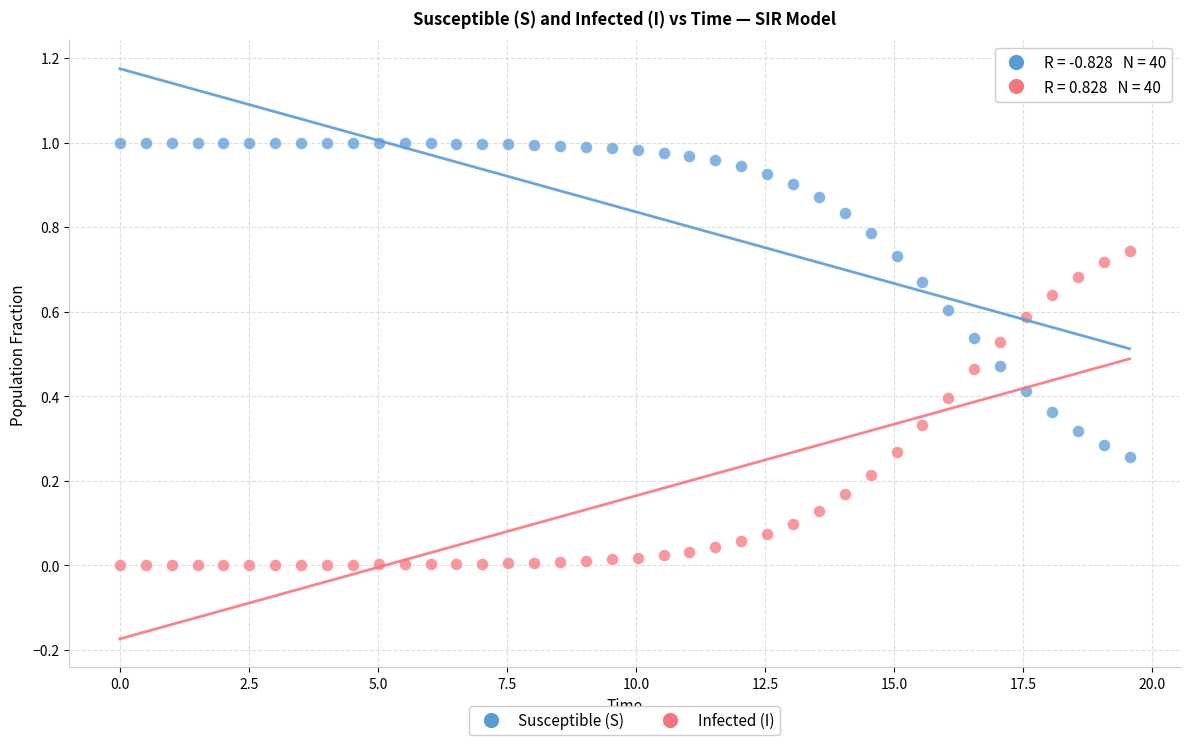

Across all data points, what is the range of X values (max minus min)?

19.6